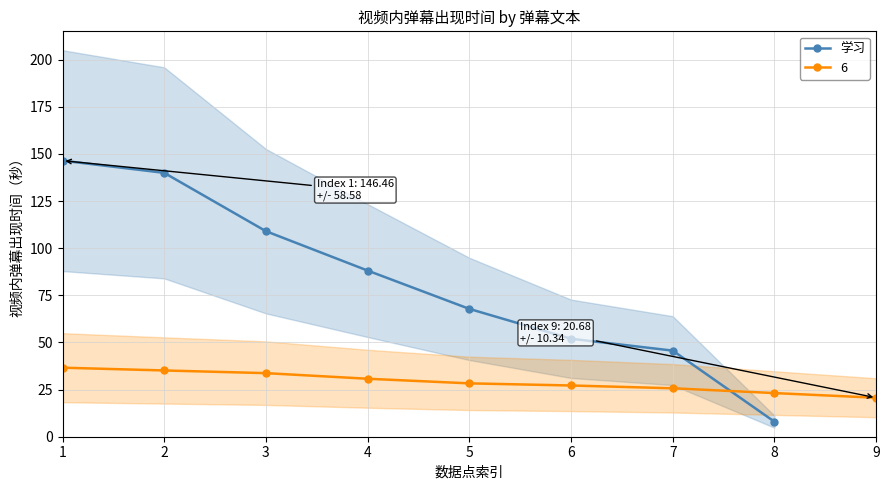

Where is the data nearest to the value 77?

5